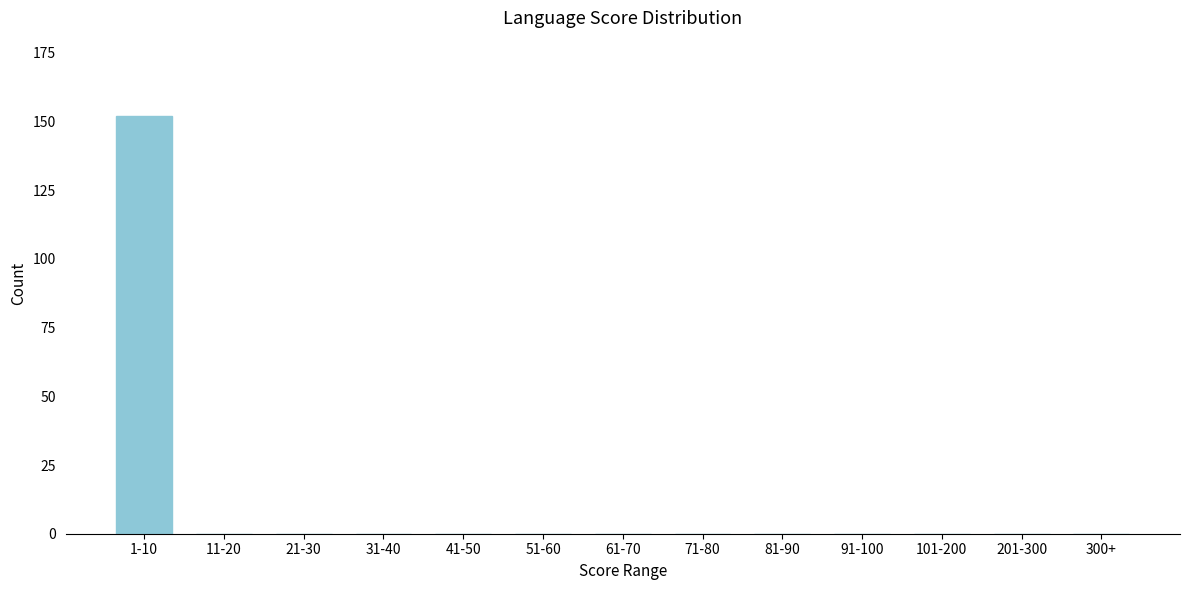

Reading right to left, transcribe all the data shown in this chart.

300+=0	201-300=0	101-200=0	91-100=0	81-90=0	71-80=0	61-70=0	51-60=0	41-50=0	31-40=0	21-30=0	11-20=0	1-10=152